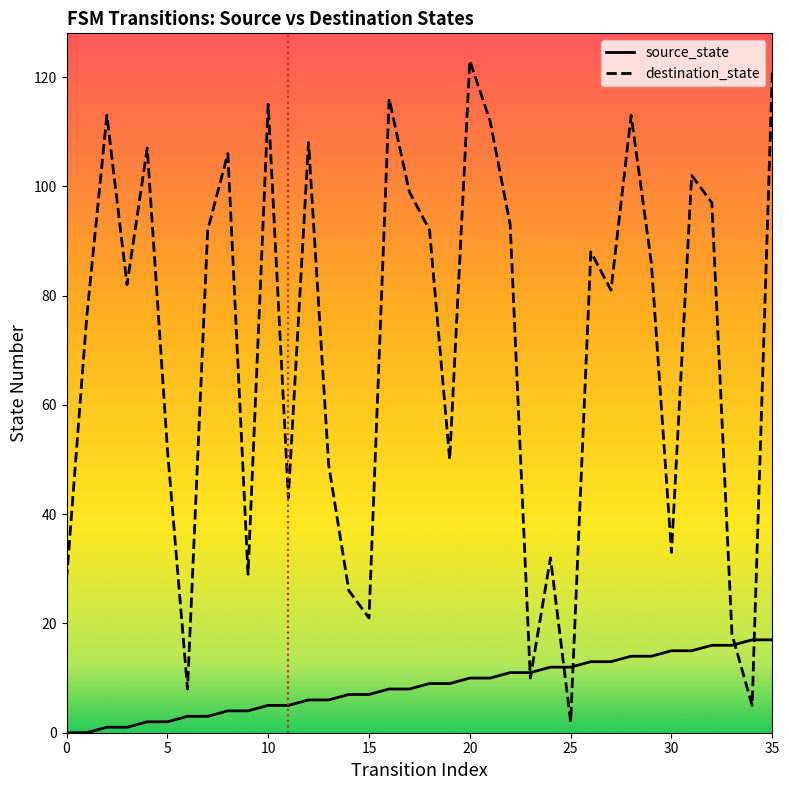

List the series in order of their peak value, lowest first.

source_state, destination_state